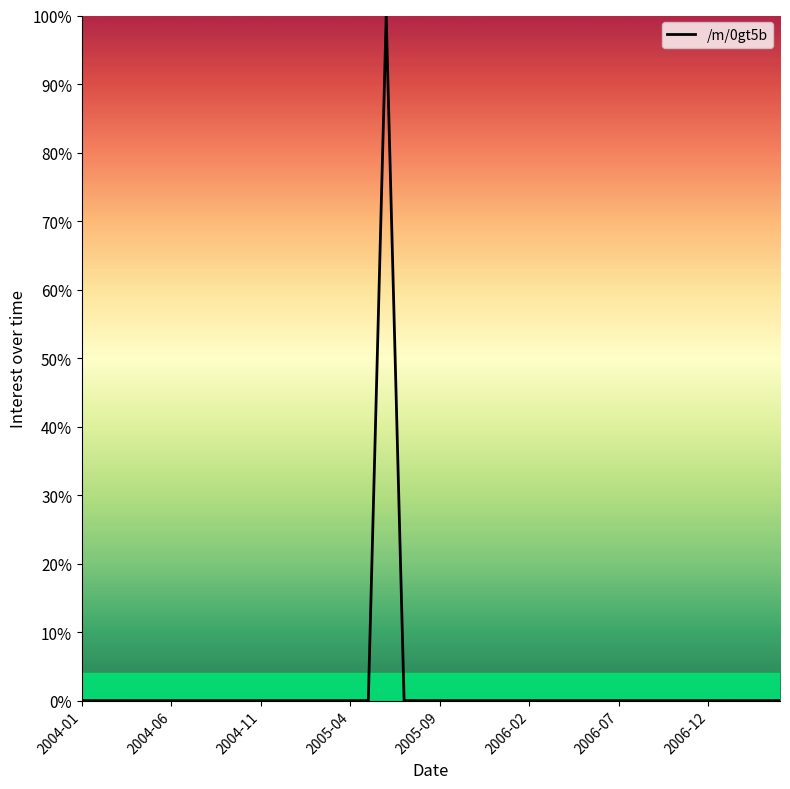

True or false: there are more than 0 points higher than both neighbors.

True